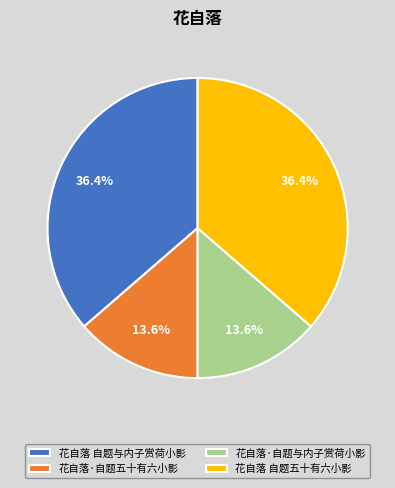

Approximately how many times larger is the value at 花自落·自题五十有六小影 compared to 花自落 自题五十有六小影?

0.4